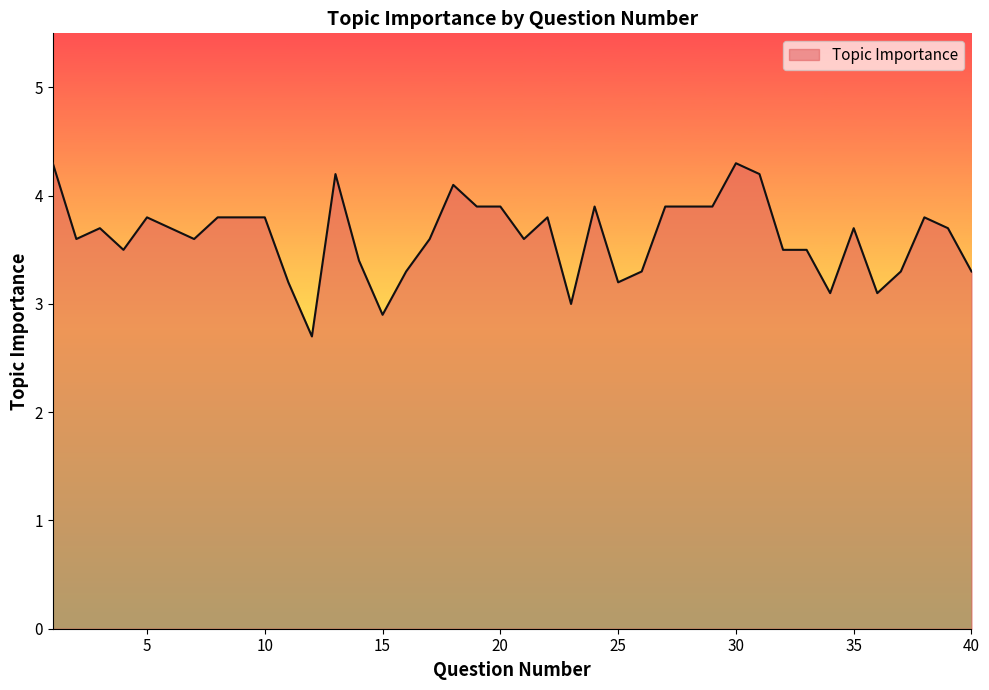

What is the smallest value displayed?

2.7